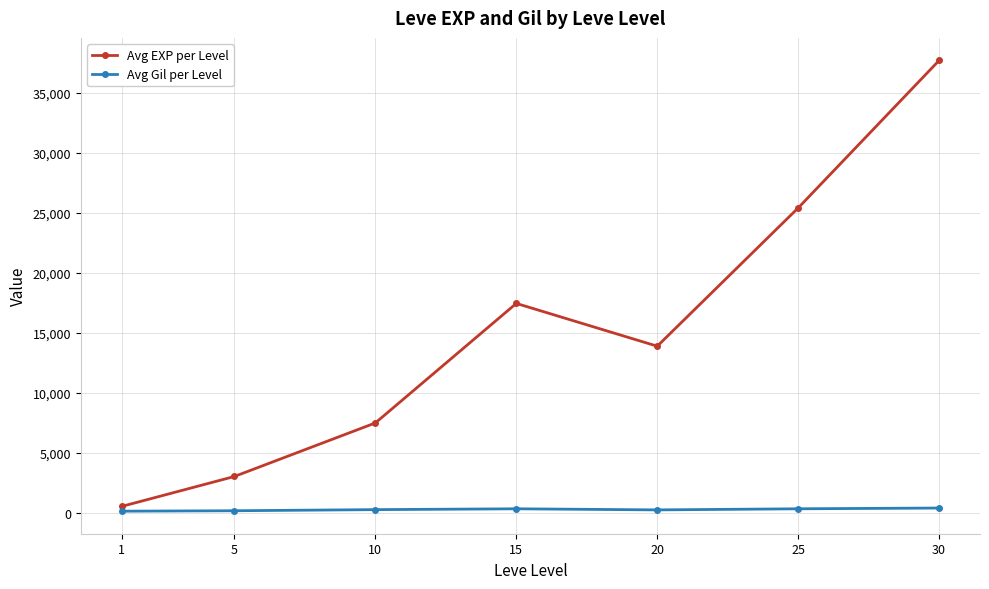

Where is the first local minimum for Avg EXP per Level?

20